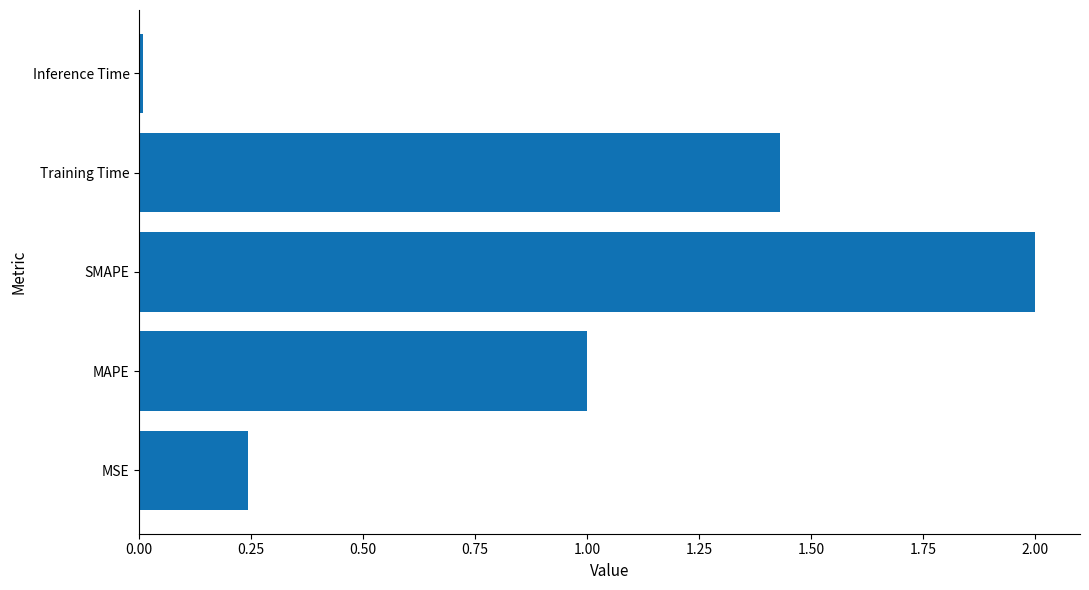

List the labels in order of value, largest first.

SMAPE, Training Time, MAPE, MSE, Inference Time